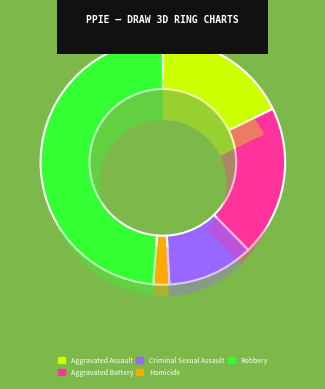

Rank the categories by value from highest to lowest.

Robbery, Aggravated Battery, Aggravated Assault, Criminal Sexual Assault, Homicide